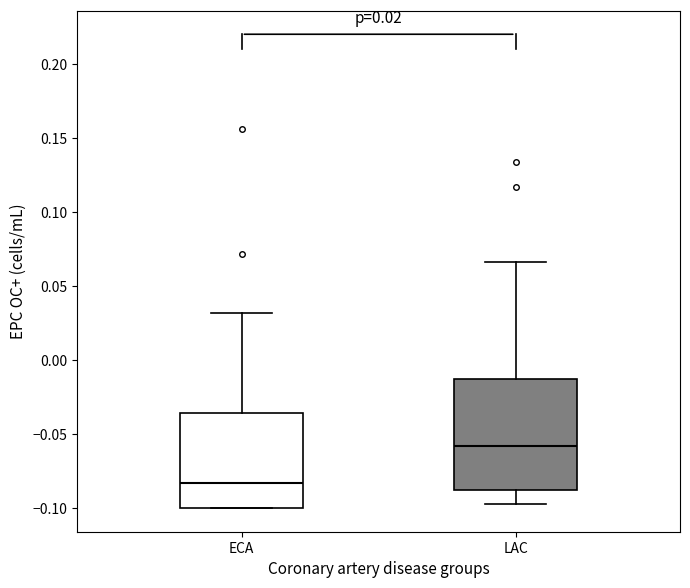

Which box has the lowest median line?

ECA